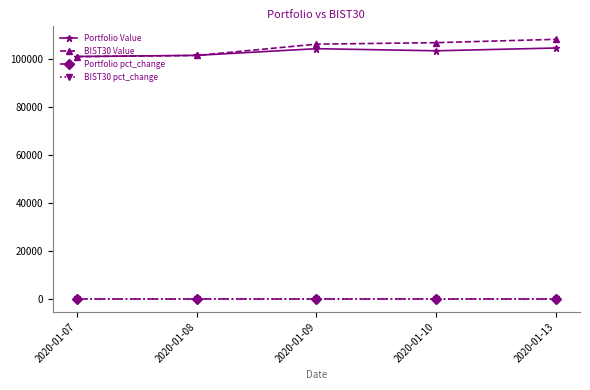

Between 2020-01-08 and 2020-01-09, which series saw the biggest shift?

BIST30 Value